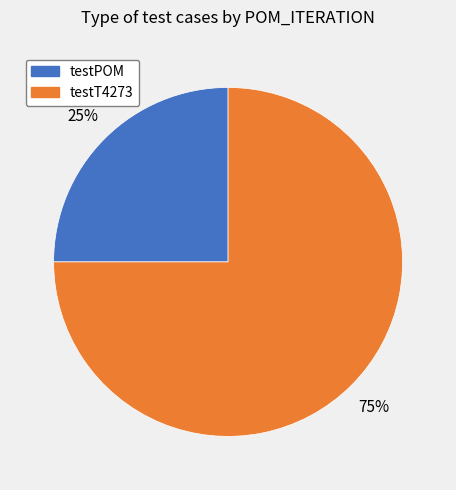

To the nearest percent, what percentage of the pie is testPOM?

25%